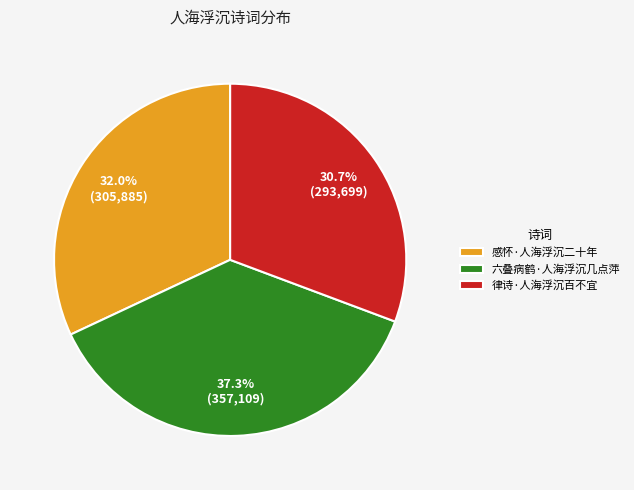

To the nearest percent, what is the average slice percentage?

33%